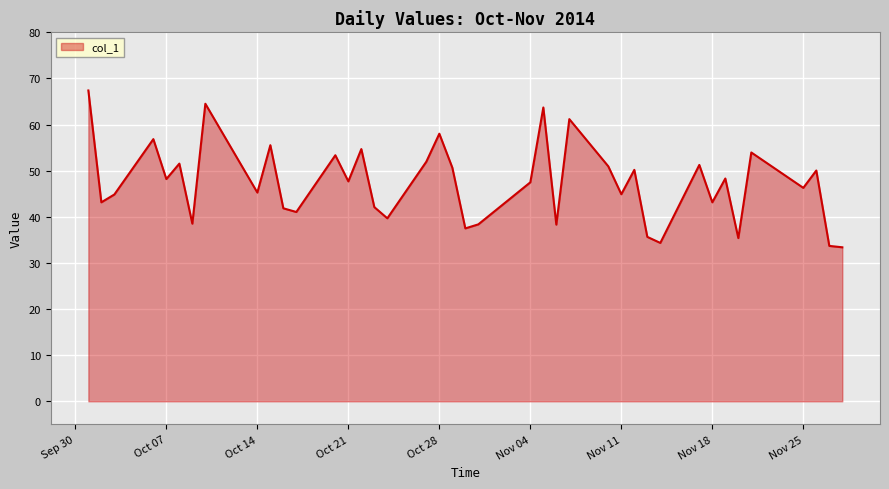

What is the difference between the maximum and minimum values?

34.0